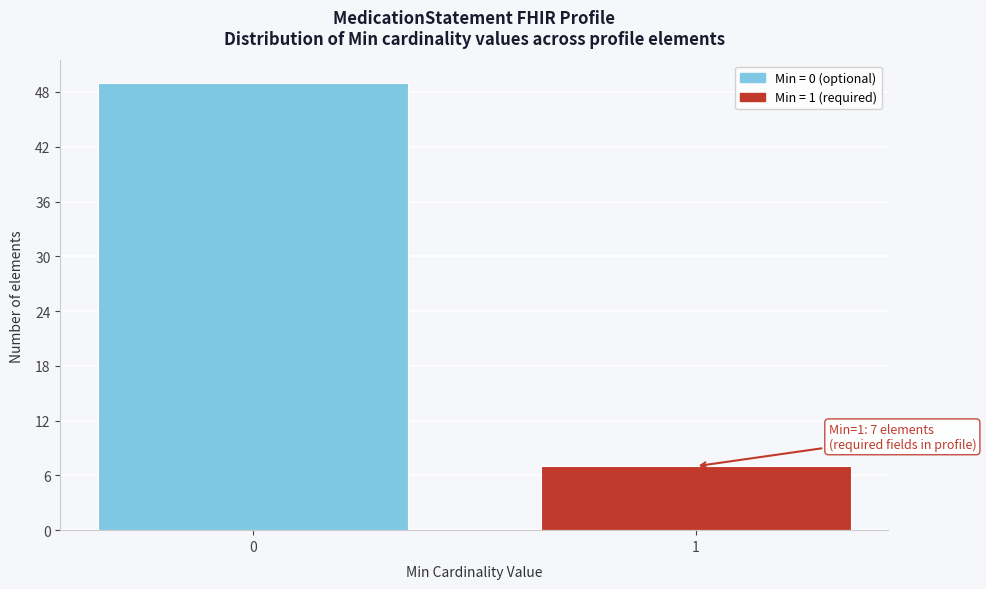

Reading left to right, extract all data points from this chart.

0=49	1=7